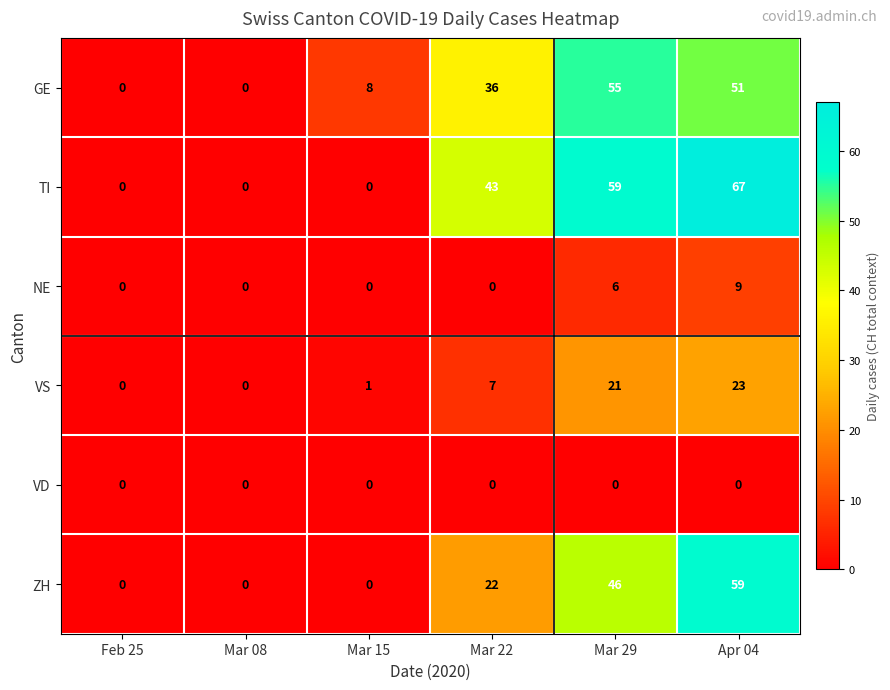

How many data points does each series have?

6